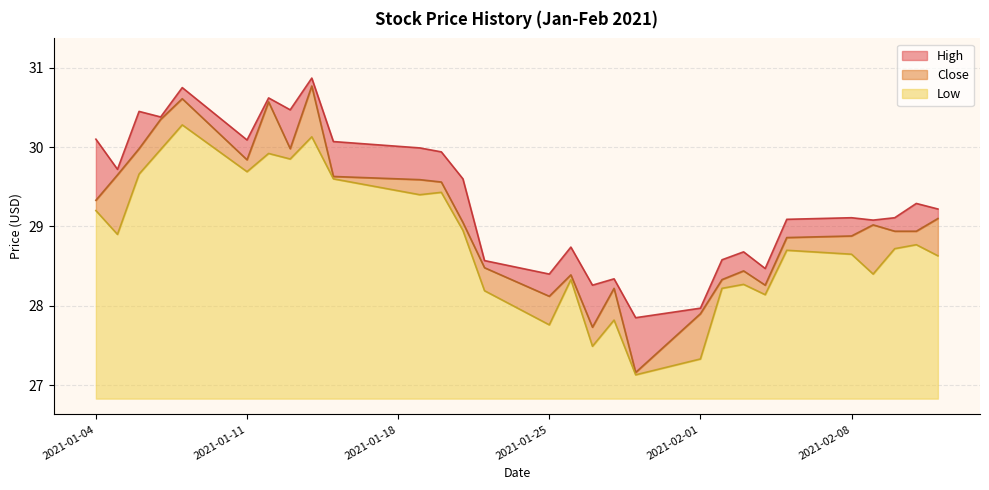

Which label corresponds to the smallest value in the chart?

2021-01-29